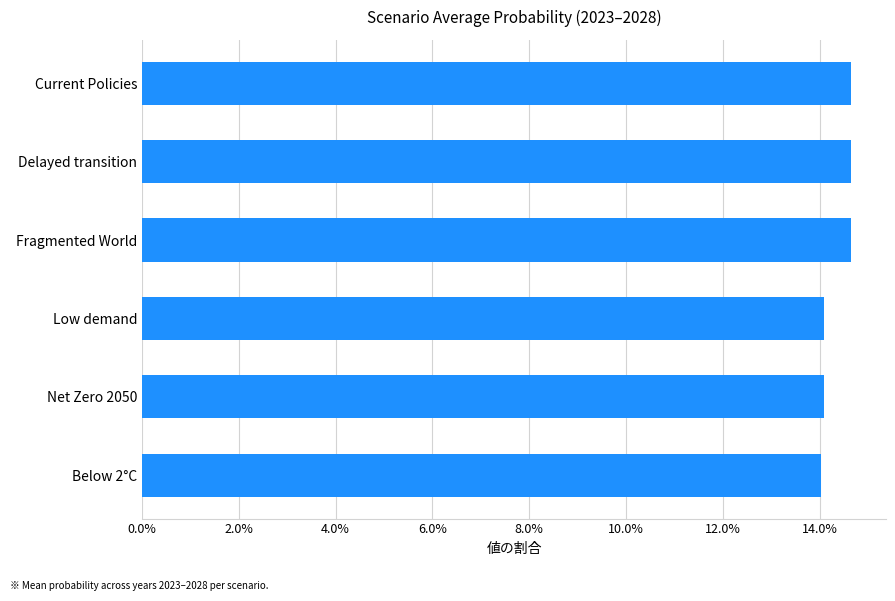

Does the chart contain any negative values?

No